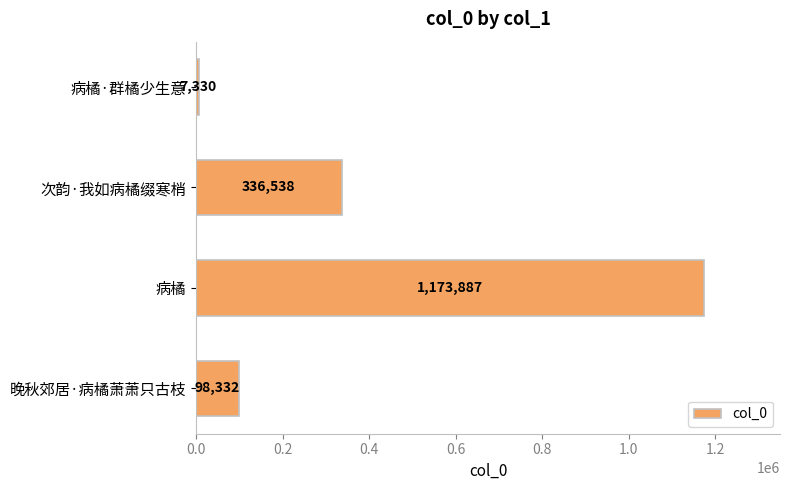

Approximately how many times larger is the value at 病橘 compared to 病橘·群橘少生意?

160.1